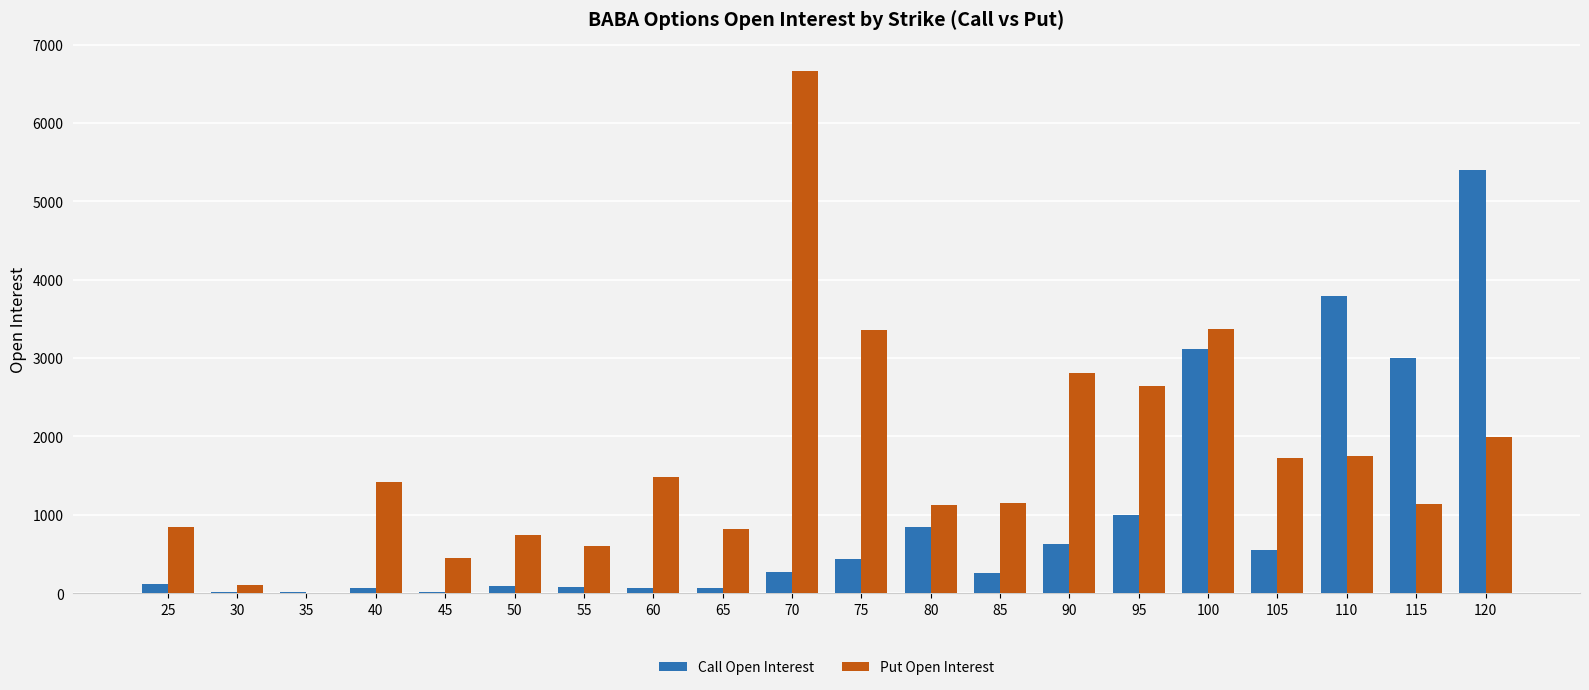

The value of Call Open Interest at 90 is 844. True or false?

False